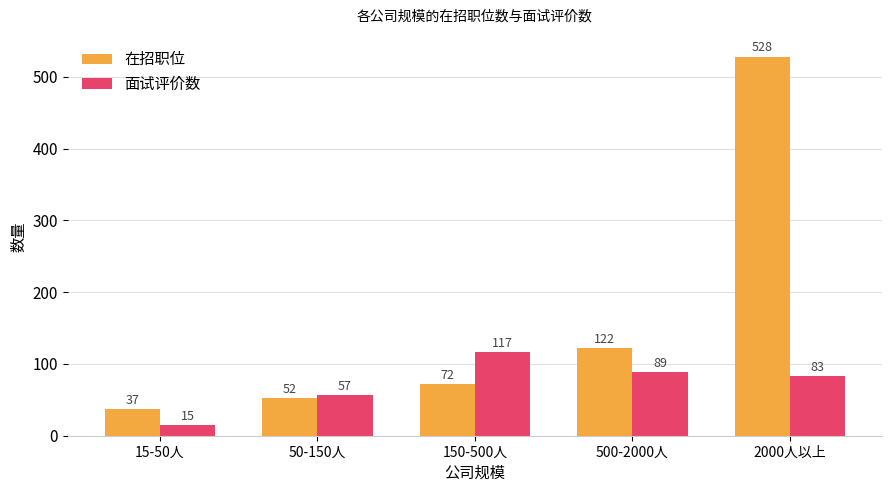

The 在招职位 series shows 528 at 2000人以上. True or false?

True